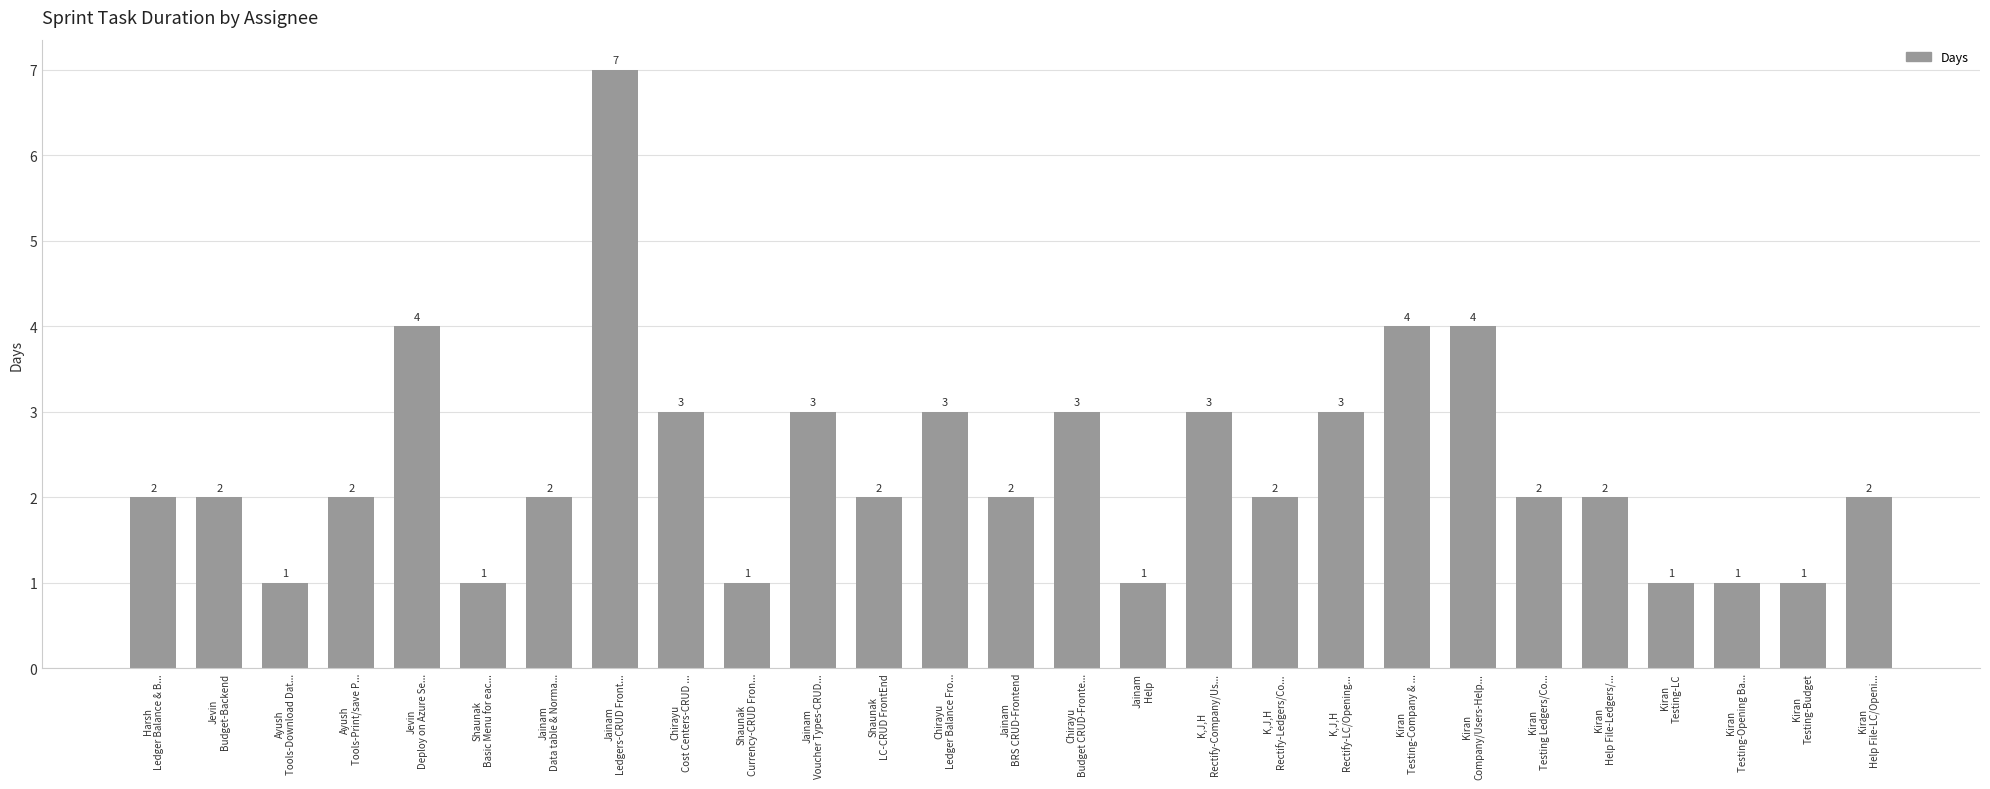

What is the maximum value shown in the chart?

7